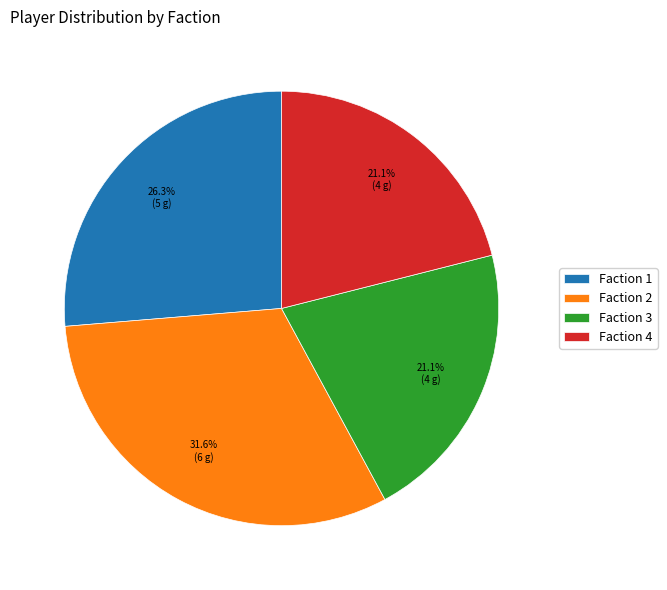

Is there any slice that represents more than half of the pie?

No